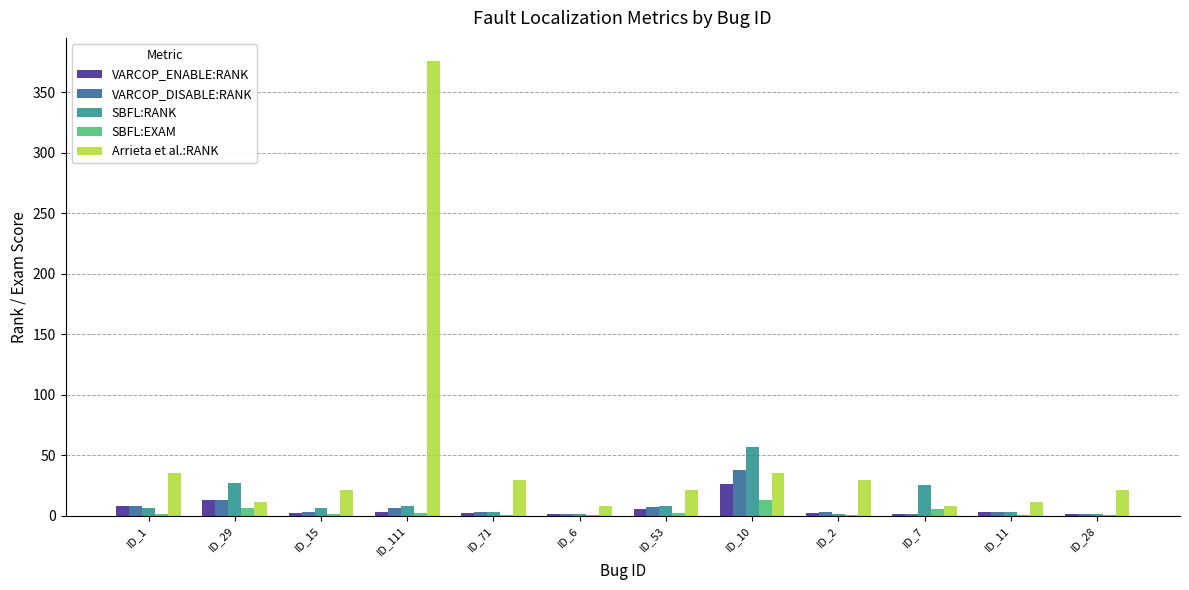

What is the sum of all Arrieta et al.:RANK values?

605.0